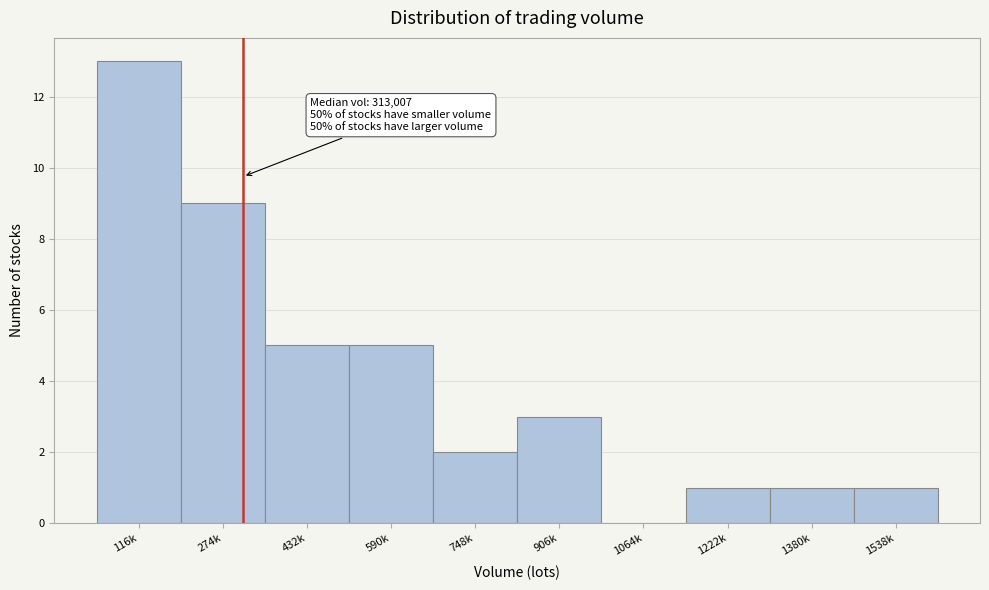

Reading right to left, transcribe all the data shown in this chart.

1538k=1	1380k=1	1222k=1	1064k=0	906k=3	748k=2	590k=5	432k=5	274k=9	116k=13